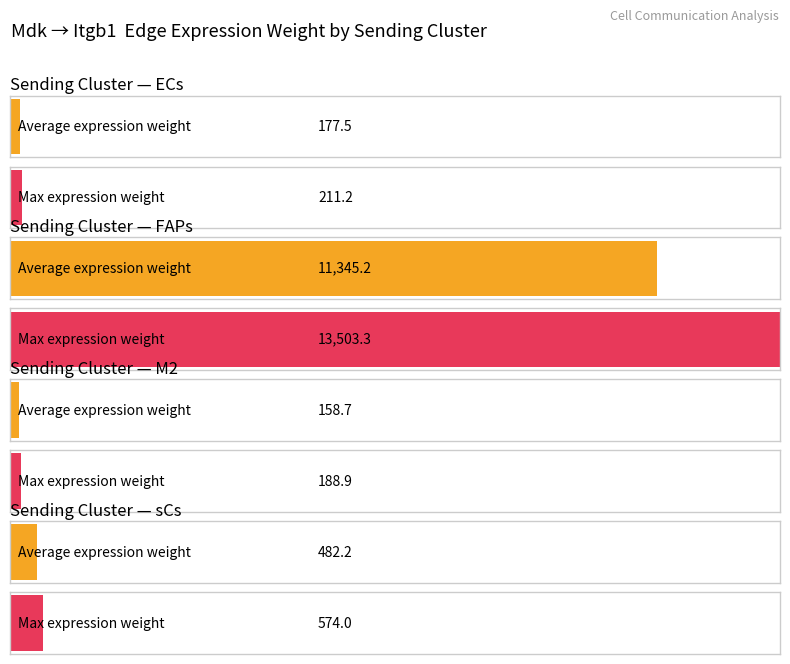

Read the Edge average expression weight value at ECs.

177.5